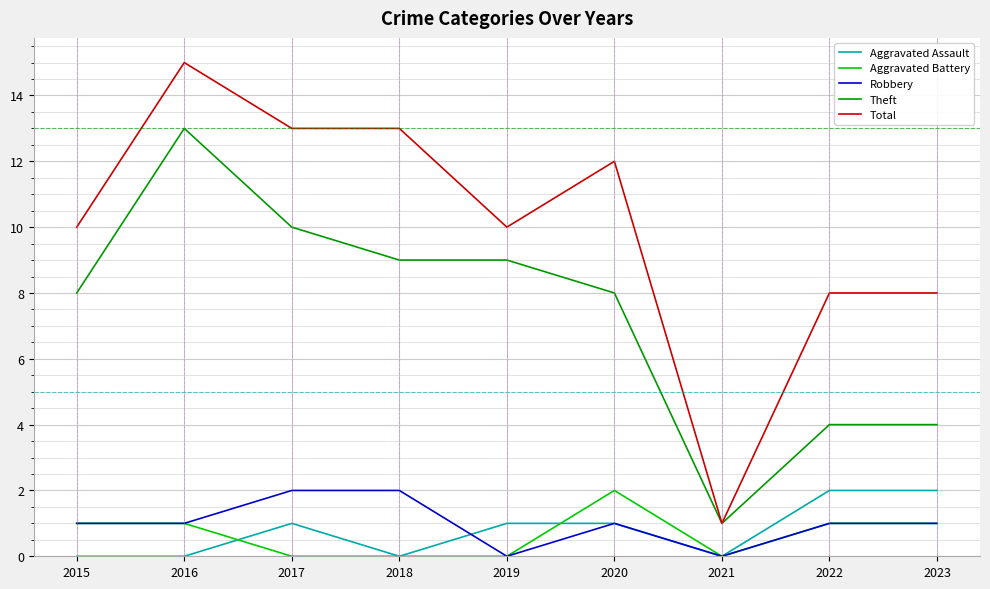

True or false: Total and Aggravated Battery cross at least once.

False